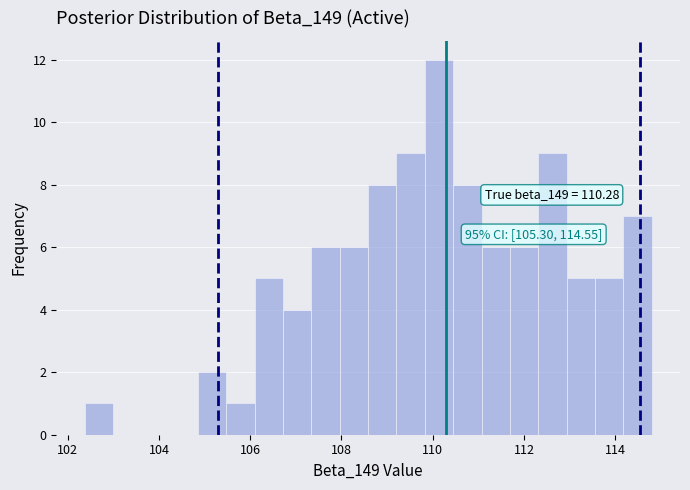

Around what value on the x-axis is the tallest bar? Give the approximate position of its centre, as read against the axis.

110.2